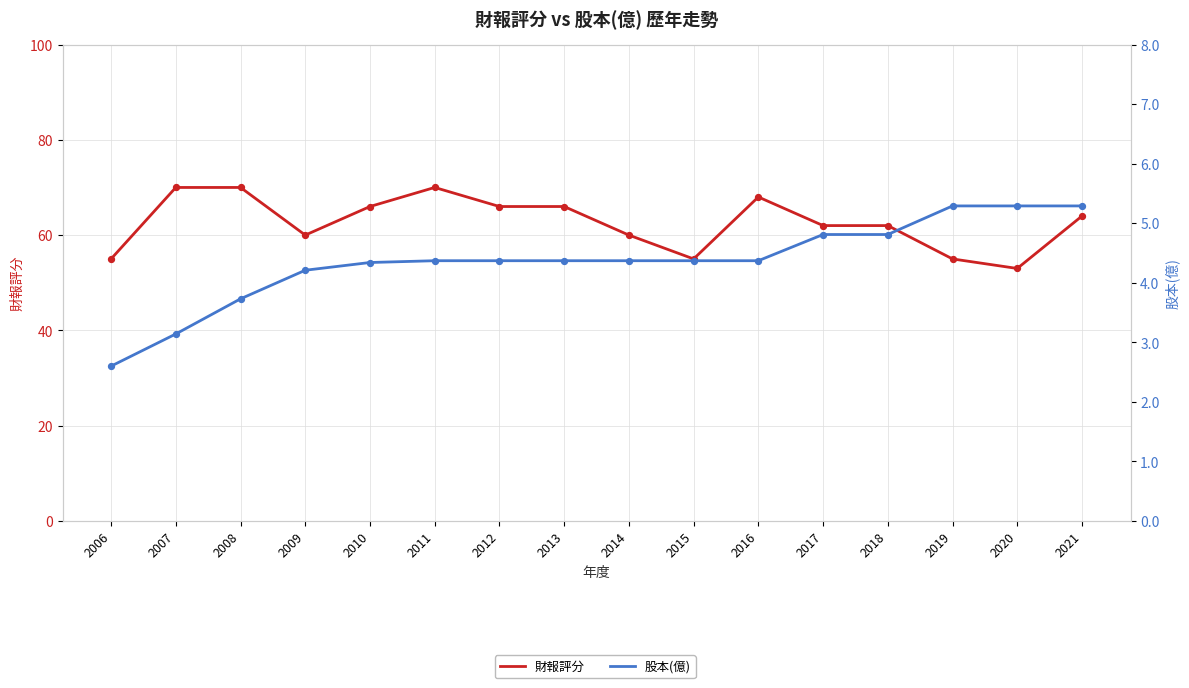

Which series reaches the minimum Y coordinate?

股本(億)